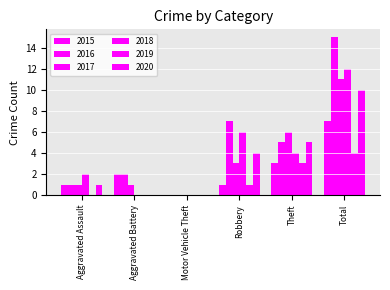

What is the difference between the 2019 values at Aggravated Battery and Robbery?

1